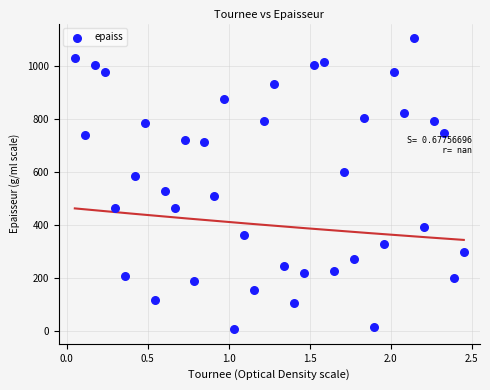

What is the range of Y values (max minus min)?

1100.0